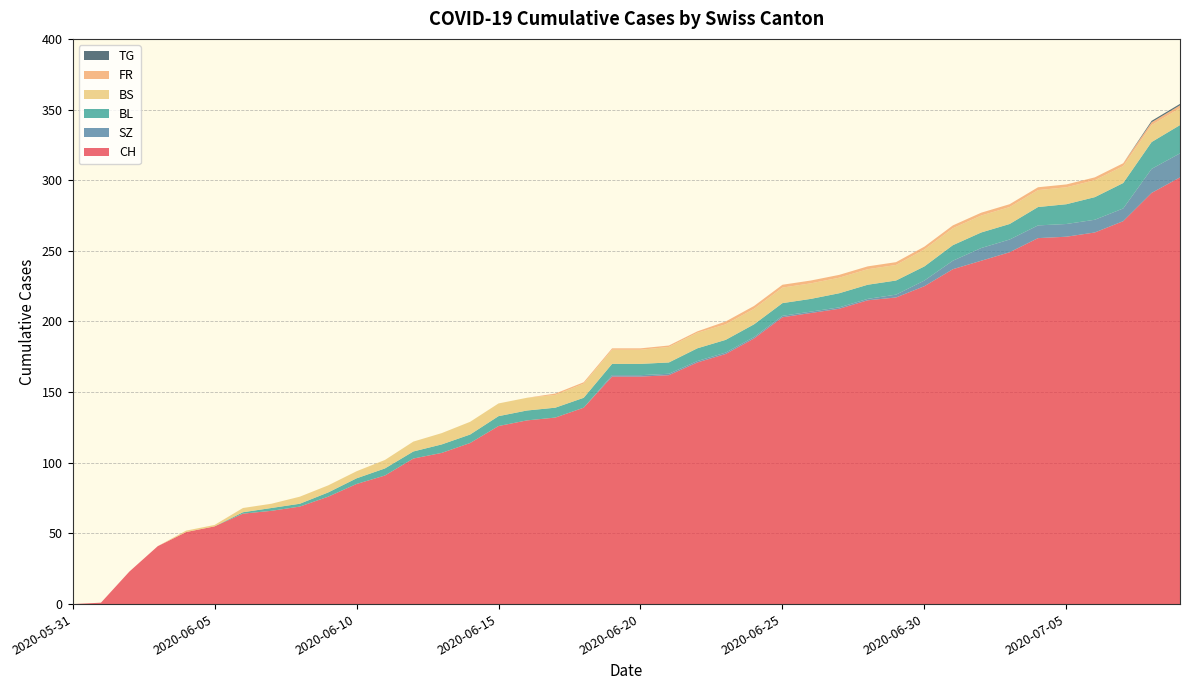

Reading right to left, extract all data points from this chart.

CH: 302	291	271	263	260	259	249	243	237	225	217	215	209	206	203	188	177	171	162	161	161	139	132	130	126	114	107	103	91	85	76	69	66	64	55	51	41	23	1	0
SZ: 17	17	9	9	9	9	9	9	6	4	2	1	1	1	1	1	1	1	1	1	1	0	0	0	0	0	0	0	0	0	0	0	0	0	0	0	0	0	0	0
BL: 20	19	18	16	14	13	11	11	11	10	10	10	10	9	9	9	9	9	8	8	8	7	7	7	7	6	6	5	5	4	3	2	2	1	0	0	0	0	0	0
BS: 12	12	12	12	12	12	12	12	12	12	11	11	11	11	11	11	11	11	11	10	10	10	9	9	9	9	8	7	6	5	5	5	3	3	1	1	0	0	0	0
FR: 2	2	2	2	2	2	2	2	2	2	2	2	2	2	2	2	2	1	1	1	1	1	1	0	0	0	0	0	0	0	0	0	0	0	0	0	0	0	0	0
TG: 1	1	0	0	0	0	0	0	0	0	0	0	0	0	0	0	0	0	0	0	0	0	0	0	0	0	0	0	0	0	0	0	0	0	0	0	0	0	0	0